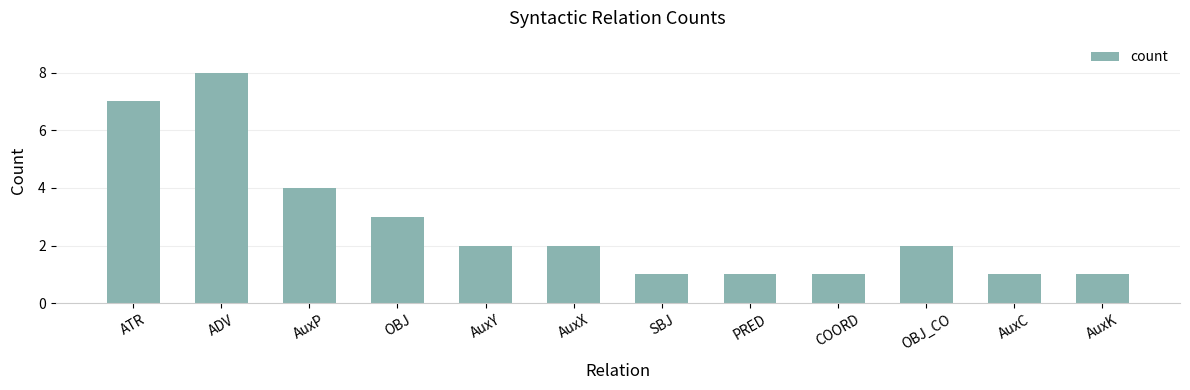

True or false: the data shows 2 at AuxC.

False